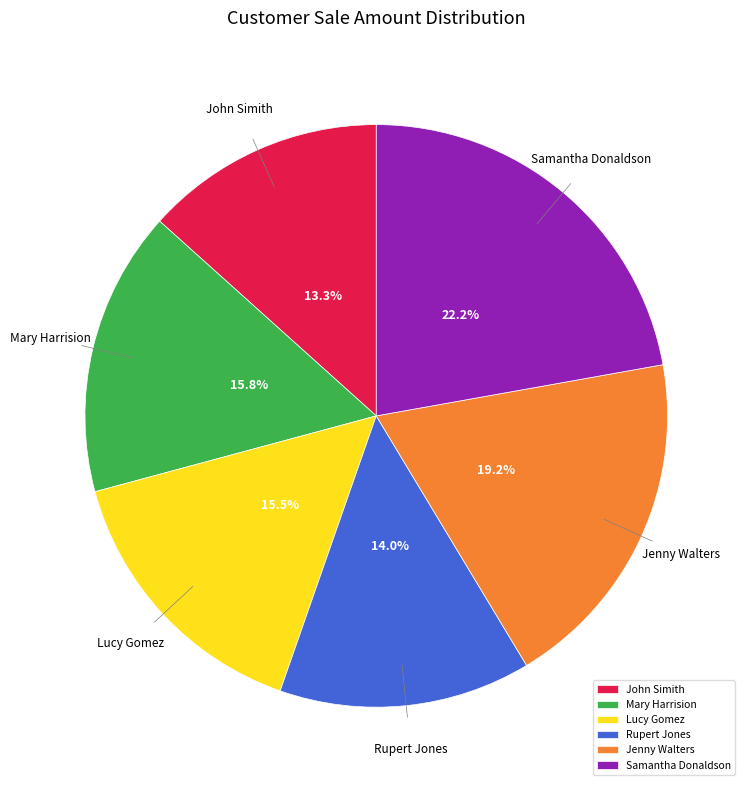

To the nearest percent, what is the average slice percentage?

17%